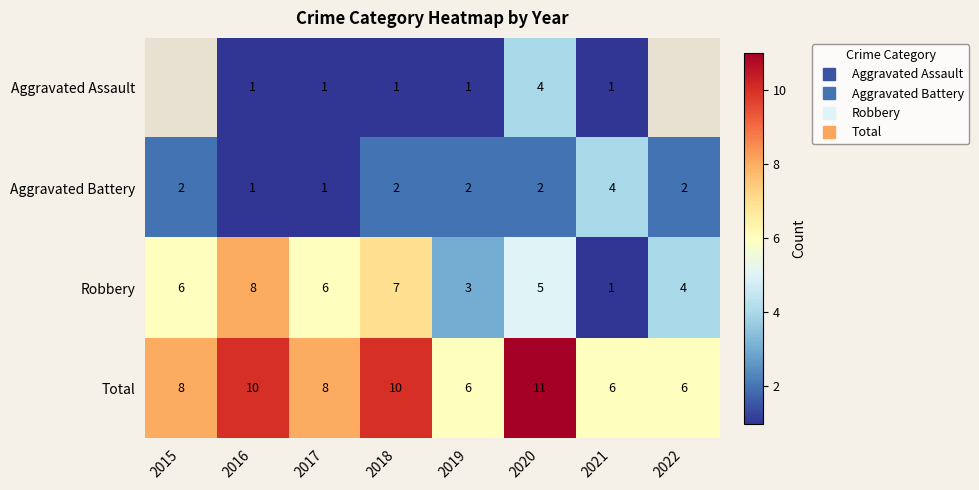

What is the difference between the maximum and minimum values in the Robbery series?

7.0